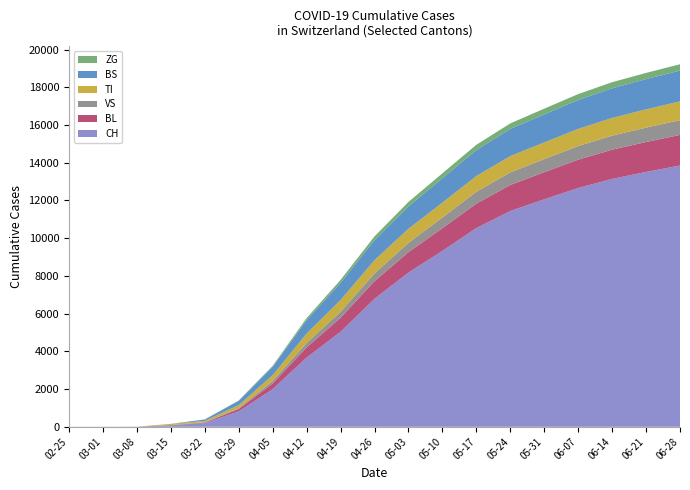

Reading left to right, what are all the values shown in this chart?

CH: 2020-02-25=0	2020-03-01=0	2020-03-08=3	2020-03-15=79	2020-03-22=196	2020-03-29=814	2020-04-05=1993	2020-04-12=3666	2020-04-19=5033	2020-04-26=6786	2020-05-03=8174	2020-05-10=9326	2020-05-17=10537	2020-05-24=11441	2020-05-31=12059	2020-06-07=12659	2020-06-14=13143	2020-06-21=13510	2020-06-28=13852
BL: 2020-02-25=0	2020-03-01=0	2020-03-08=0	2020-03-15=5	2020-03-22=25	2020-03-29=123	2020-04-05=301	2020-04-12=542	2020-04-19=747	2020-04-26=934	2020-05-03=1084	2020-05-10=1201	2020-05-17=1295	2020-05-24=1380	2020-05-31=1439	2020-06-07=1503	2020-06-14=1549	2020-06-21=1588	2020-06-28=1624
VS: 2020-02-25=0	2020-03-01=0	2020-03-08=0	2020-03-15=6	2020-03-22=19	2020-03-29=54	2020-04-05=130	2020-04-12=233	2020-04-19=319	2020-04-26=412	2020-05-03=495	2020-05-10=565	2020-05-17=627	2020-05-24=668	2020-05-31=695	2020-06-07=722	2020-06-14=745	2020-06-21=764	2020-06-28=783
TI: 2020-02-25=0	2020-03-01=0	2020-03-08=0	2020-03-15=61	2020-03-22=70	2020-03-29=155	2020-04-05=307	2020-04-12=499	2020-04-19=620	2020-04-26=701	2020-05-03=745	2020-05-10=792	2020-05-17=834	2020-05-24=862	2020-05-31=882	2020-06-07=910	2020-06-14=939	2020-06-21=967	2020-06-28=995
BS: 2020-02-25=0	2020-03-01=0	2020-03-08=0	2020-03-15=0	2020-03-22=73	2020-03-29=228	2020-04-05=444	2020-04-12=714	2020-04-19=912	2020-04-26=1063	2020-05-03=1190	2020-05-10=1297	2020-05-17=1380	2020-05-24=1440	2020-05-31=1488	2020-06-07=1532	2020-06-14=1572	2020-06-21=1605	2020-06-28=1633
ZG: 2020-02-25=0	2020-03-01=0	2020-03-08=0	2020-03-15=0	2020-03-22=5	2020-03-29=18	2020-04-05=56	2020-04-12=108	2020-04-19=155	2020-04-26=198	2020-05-03=232	2020-05-10=258	2020-05-17=279	2020-05-24=294	2020-05-31=305	2020-06-07=314	2020-06-14=323	2020-06-21=330	2020-06-28=337